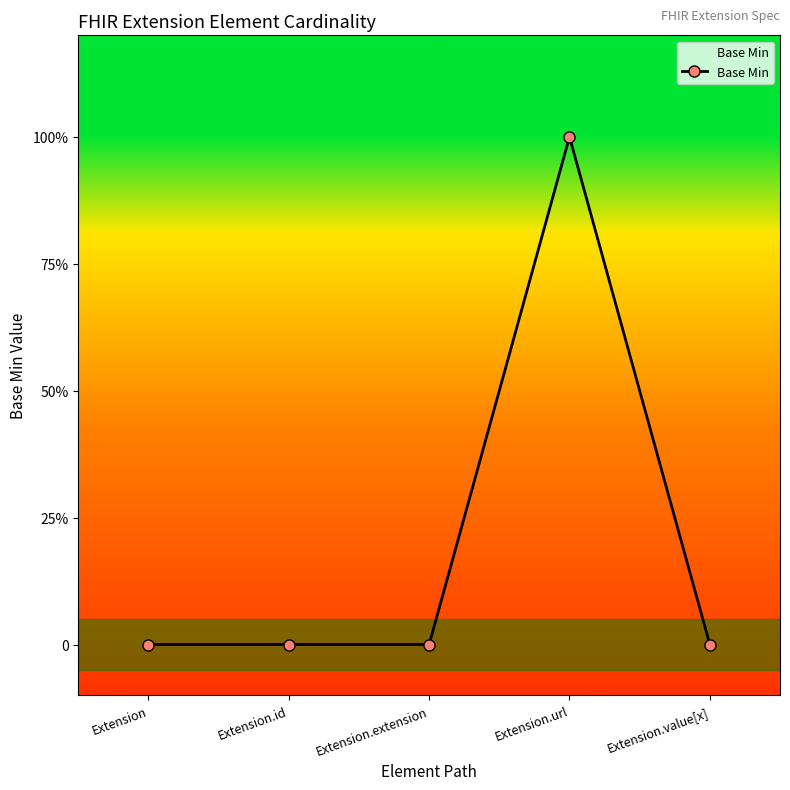

Reading left to right, extract all data points from this chart.

0	0	0	1	0